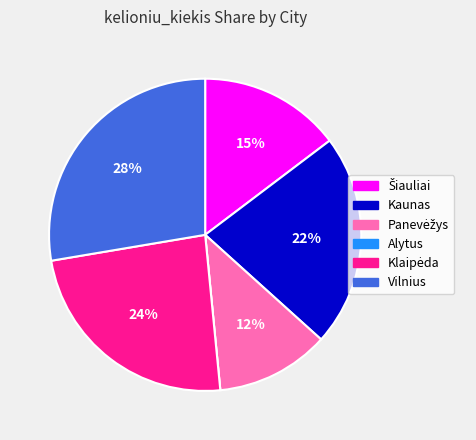

Which slice is the largest?

Vilnius